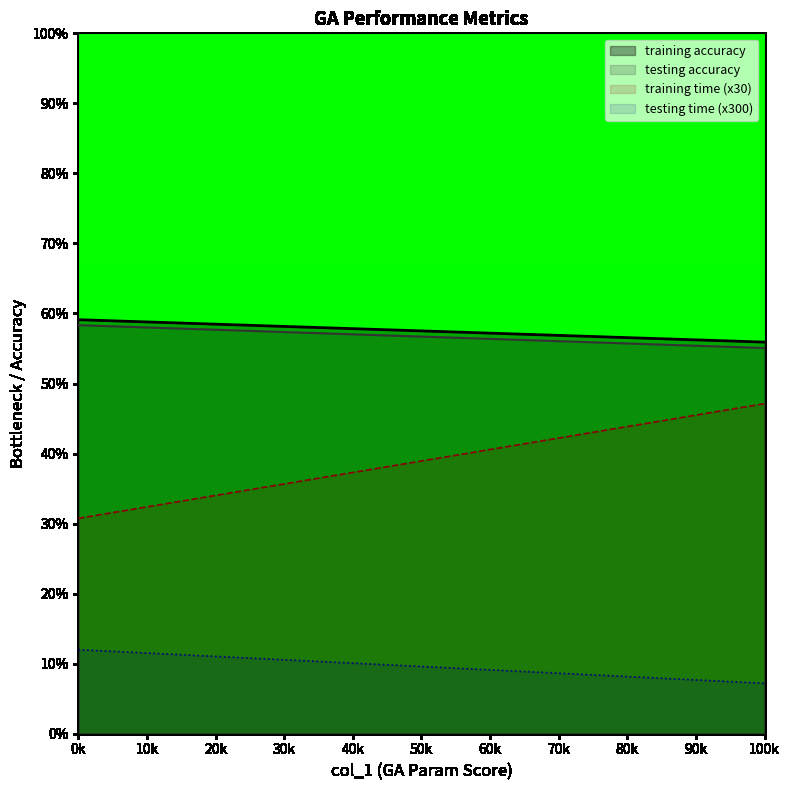

What is the maximum value shown in the chart?

59.1